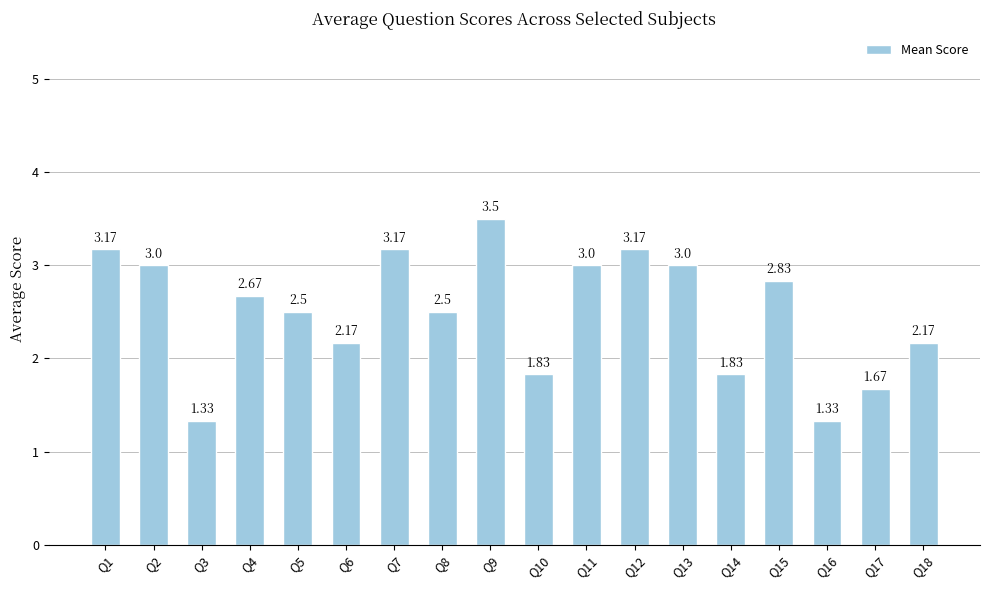

What is the sum of the values at Q15 and Q18?

5.0